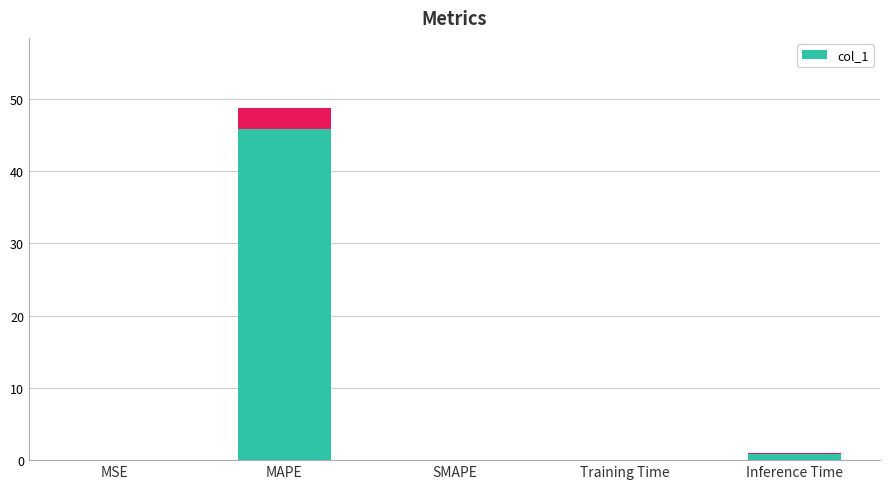

How many bars are there in total?

5